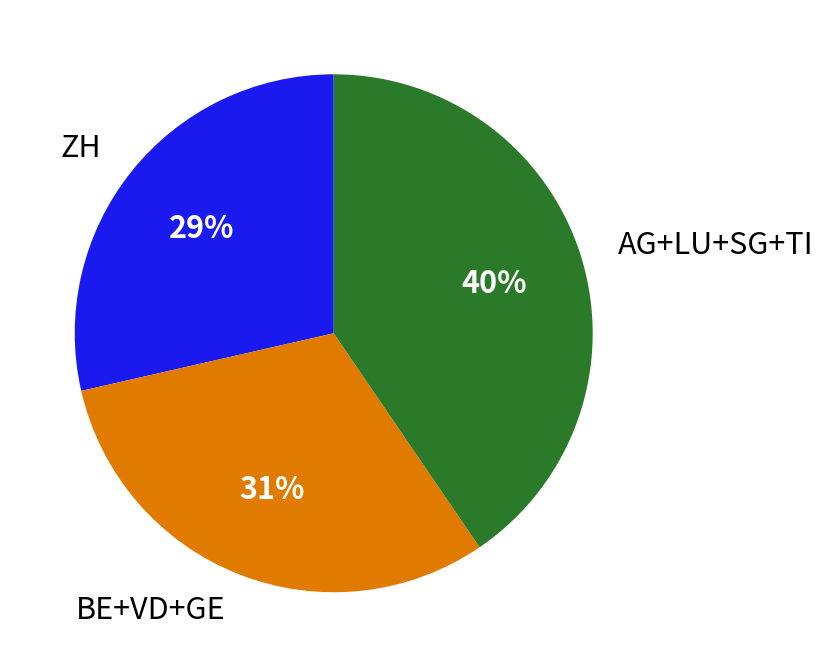

To the nearest percent, what percentage of the pie is BE+VD+GE?

31%